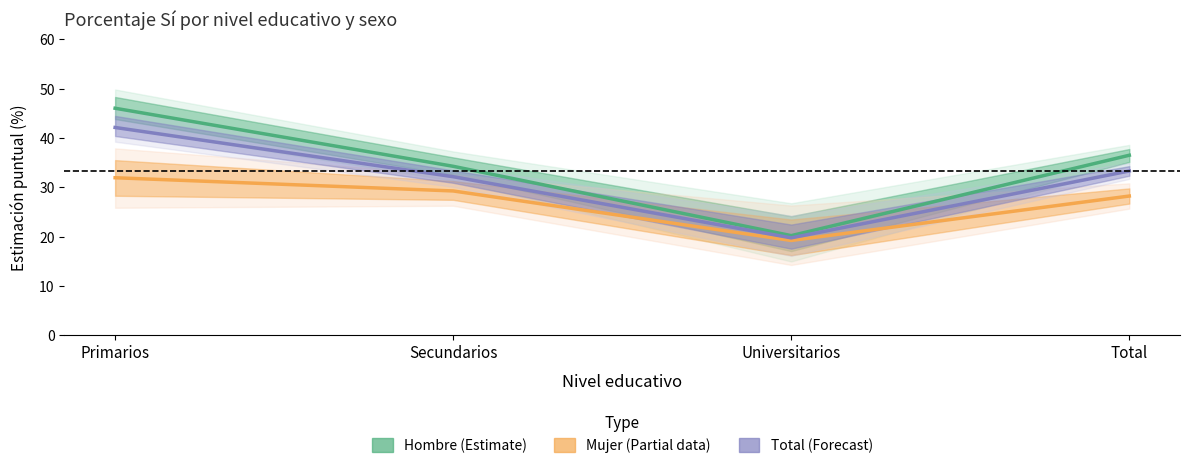

At how many categories does at least one series exceed 26?

3